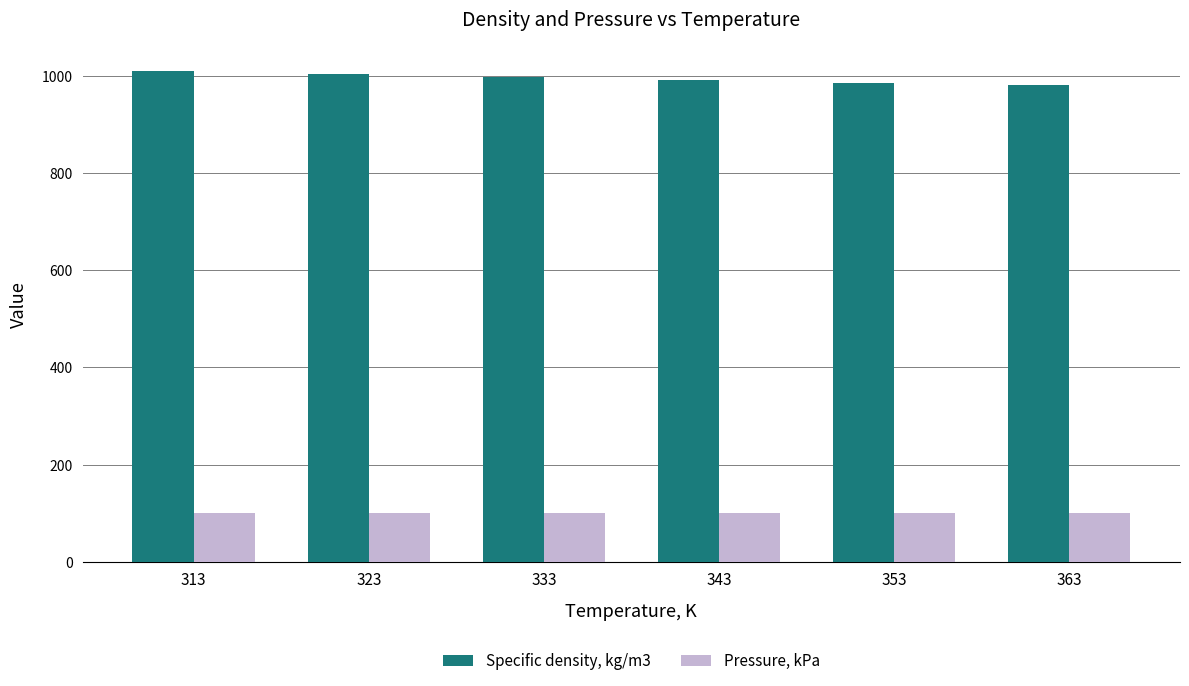

Which series changed the most between 323 and 363?

Specific density, kg/m3